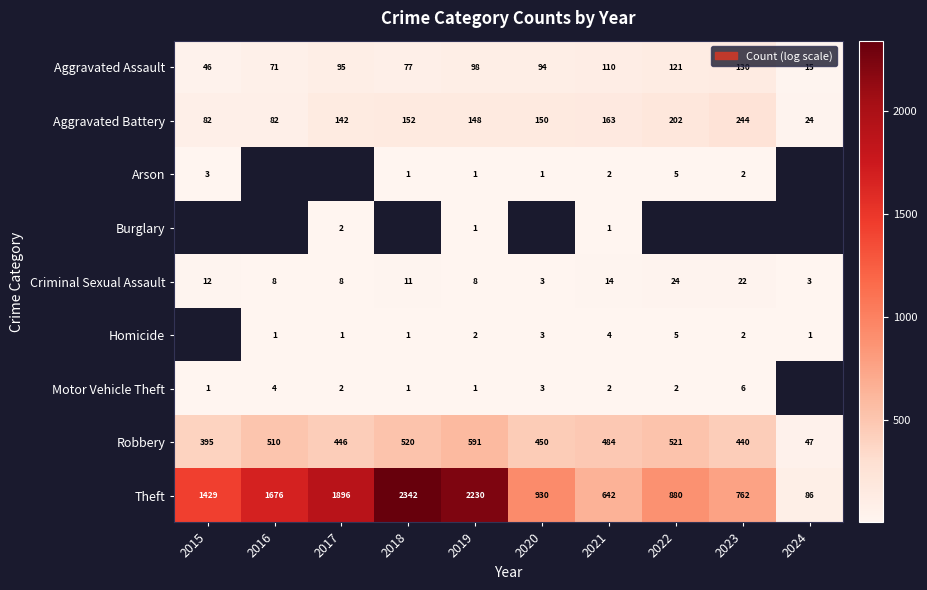

What is the difference between the maximum and second lowest values in the Theft series?

1700